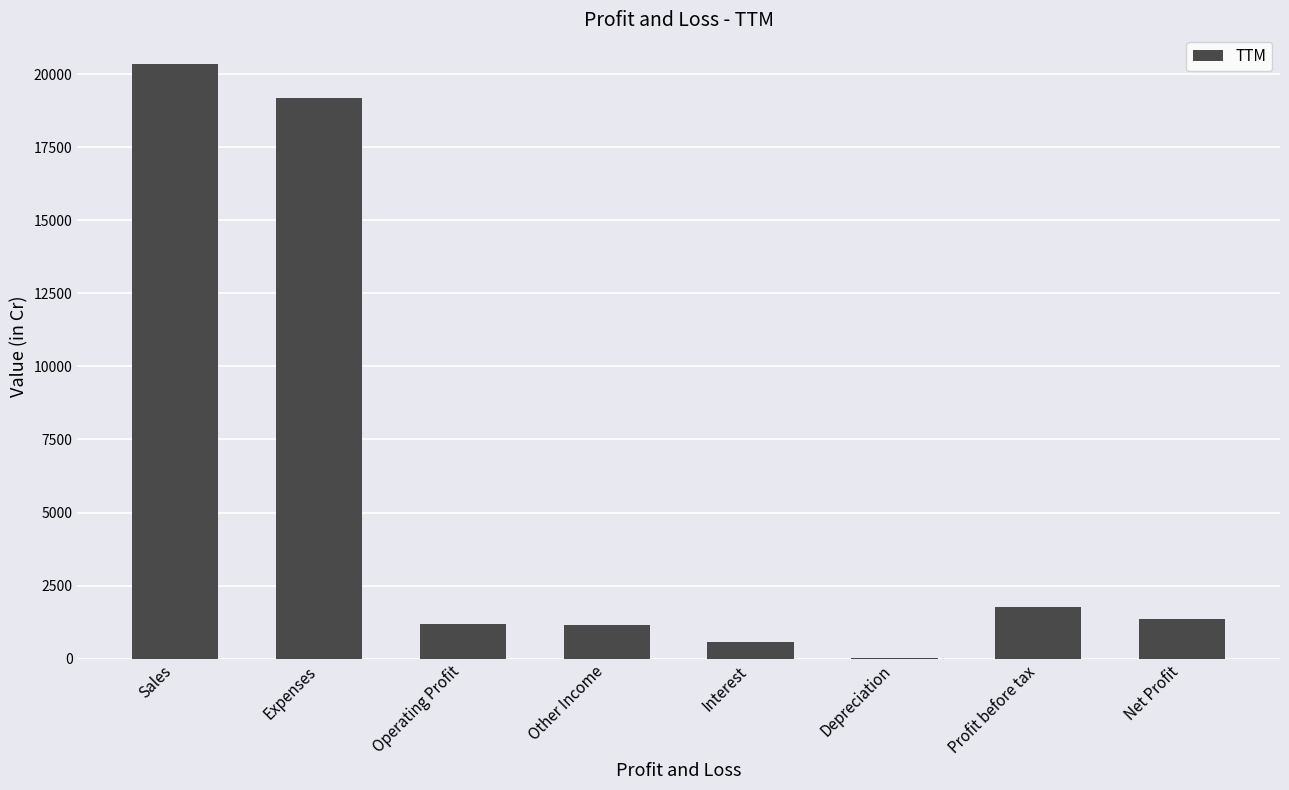

What is the sum of all values?

45552